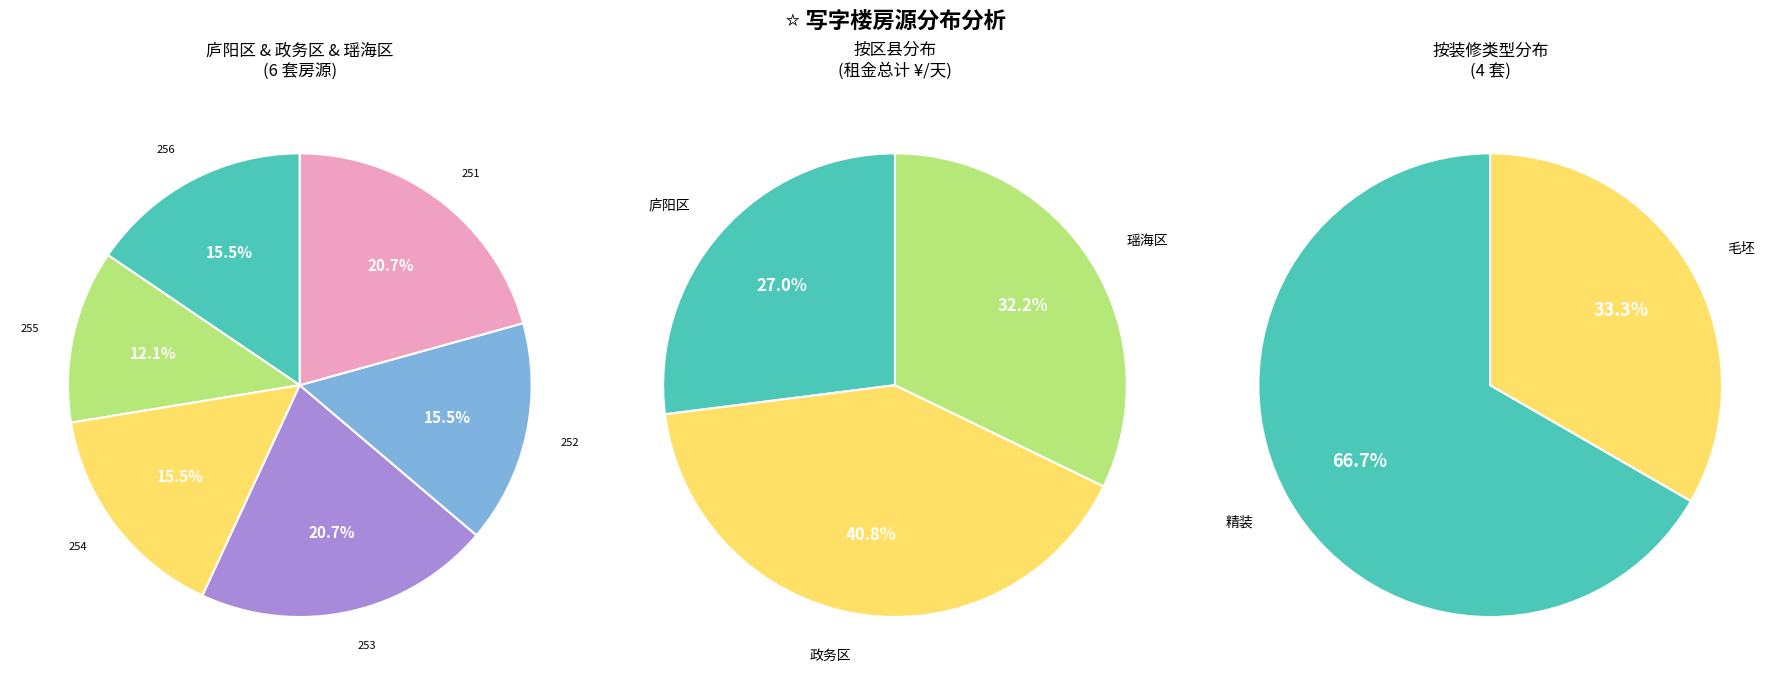

Rank the categories by value from lowest to highest.

255-政务区, 256-庐阳区, 254-政务区, 252-瑶海区, 253-庐阳区, 251-瑶海区